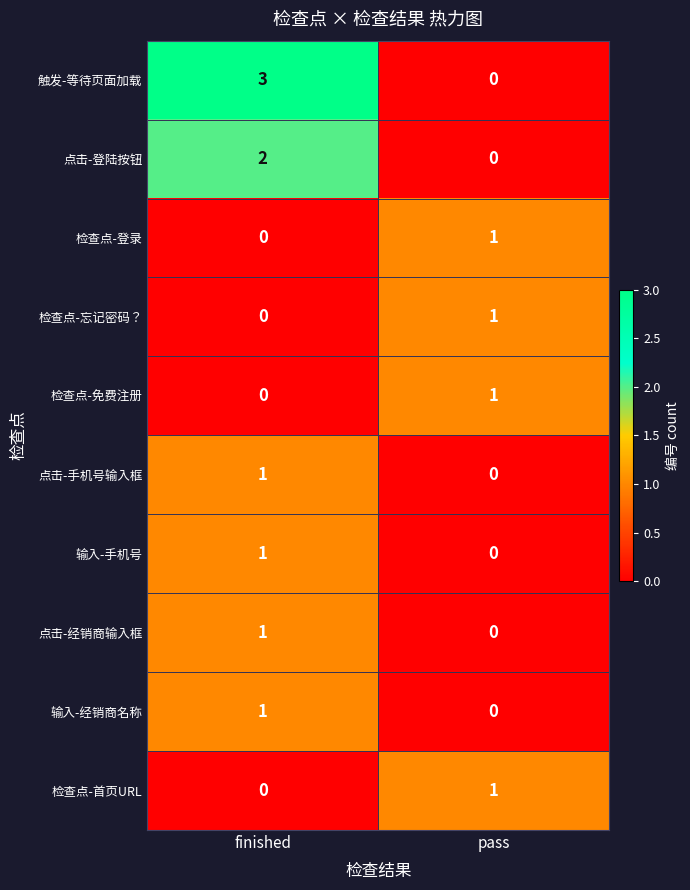

What is the greatest value displayed?

3